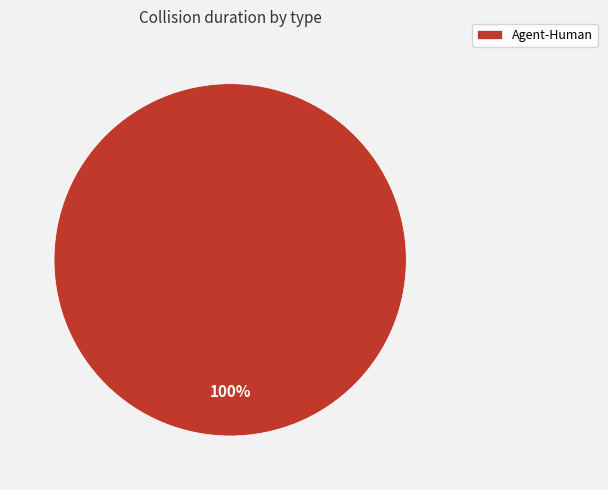

To the nearest percent, what percentage of the pie is Agent-Human?

100%